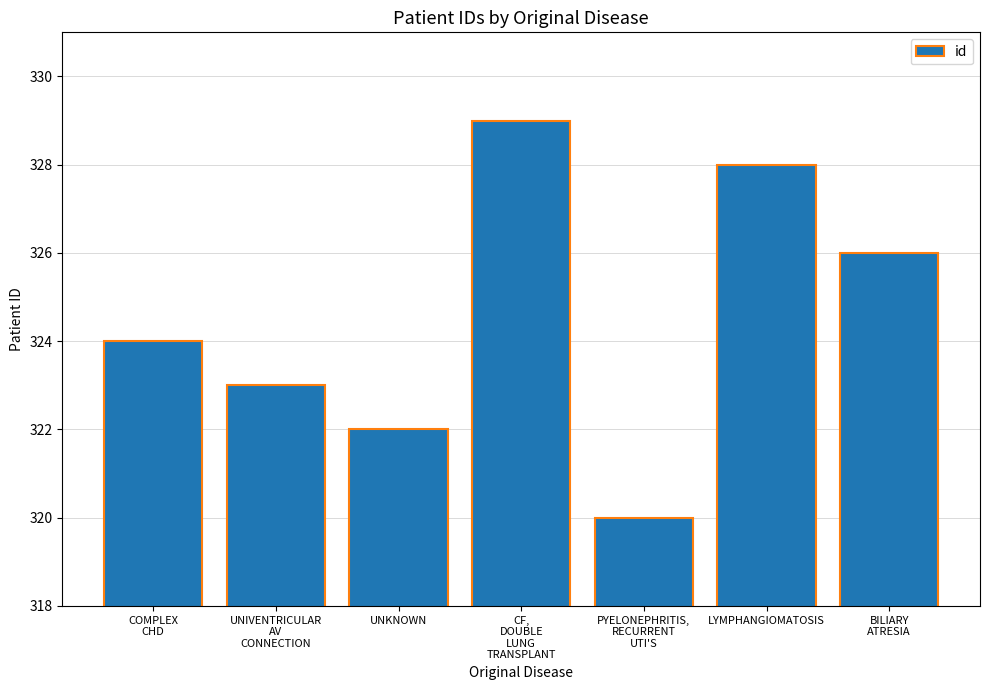

Approximately how many times larger is the value at CF,
DOUBLE
LUNG
TRANSPLANT compared to UNKNOWN?

1.0